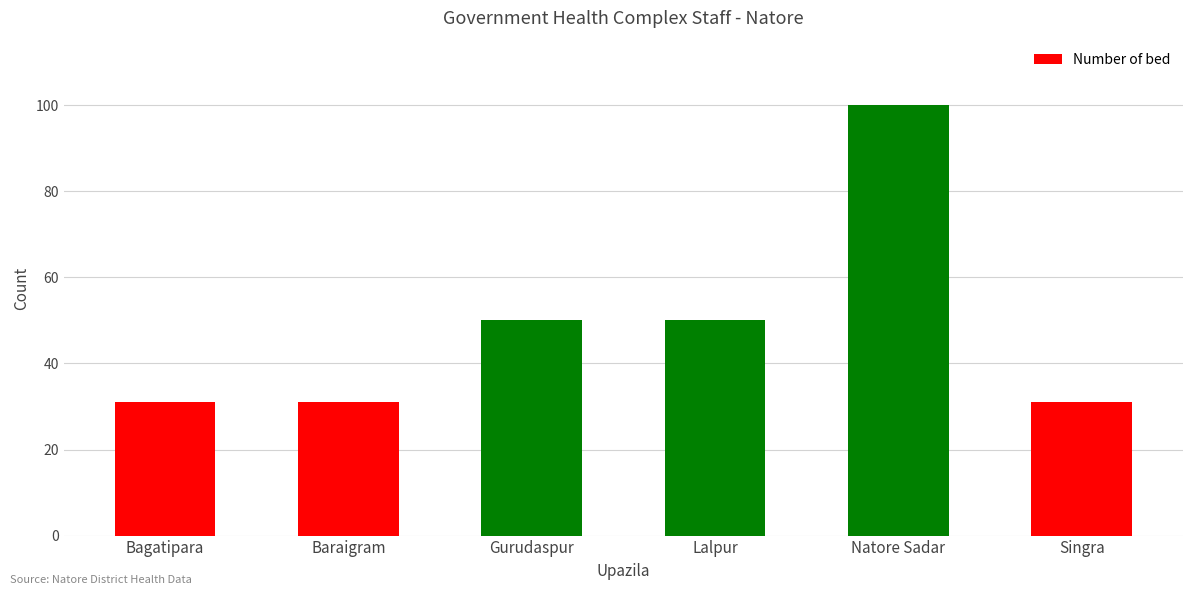

What is the difference between the maximum and minimum values?

69